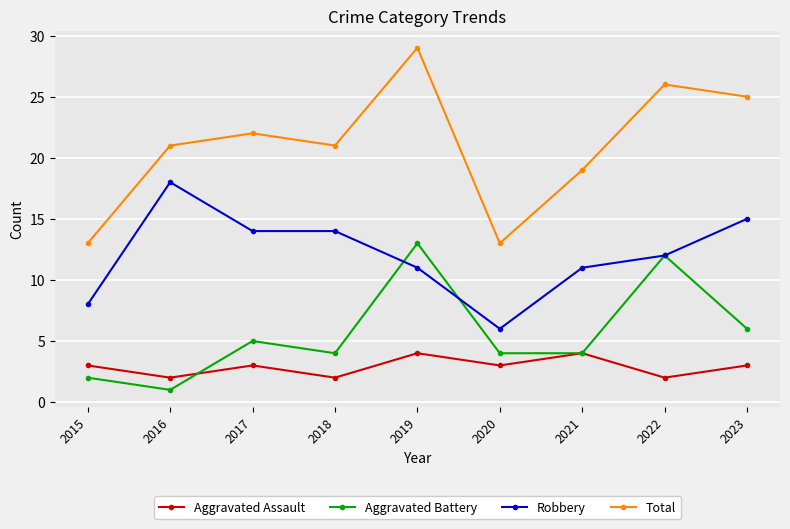

Is it true that Aggravated Assault equals 4 at 2016?

False